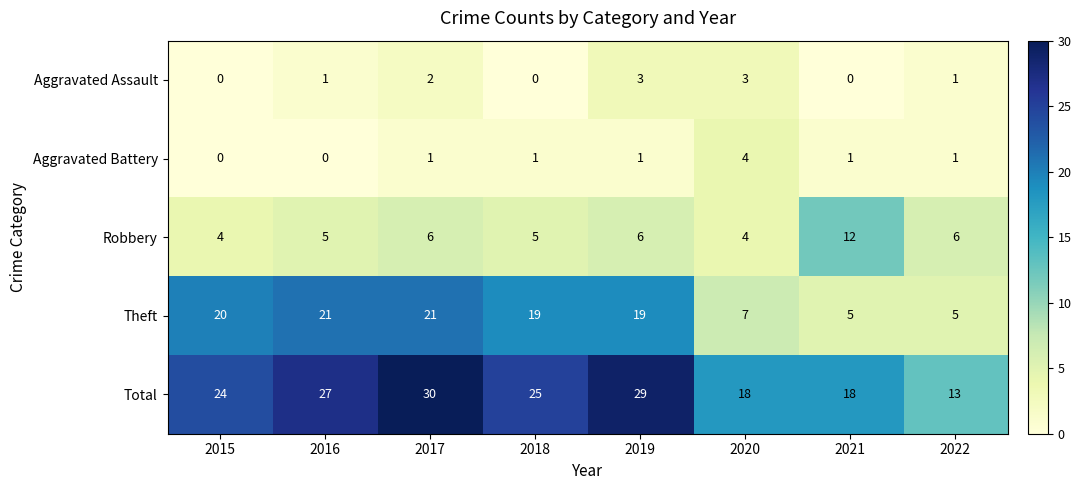

Where does the Theft series first go above 19?

2015